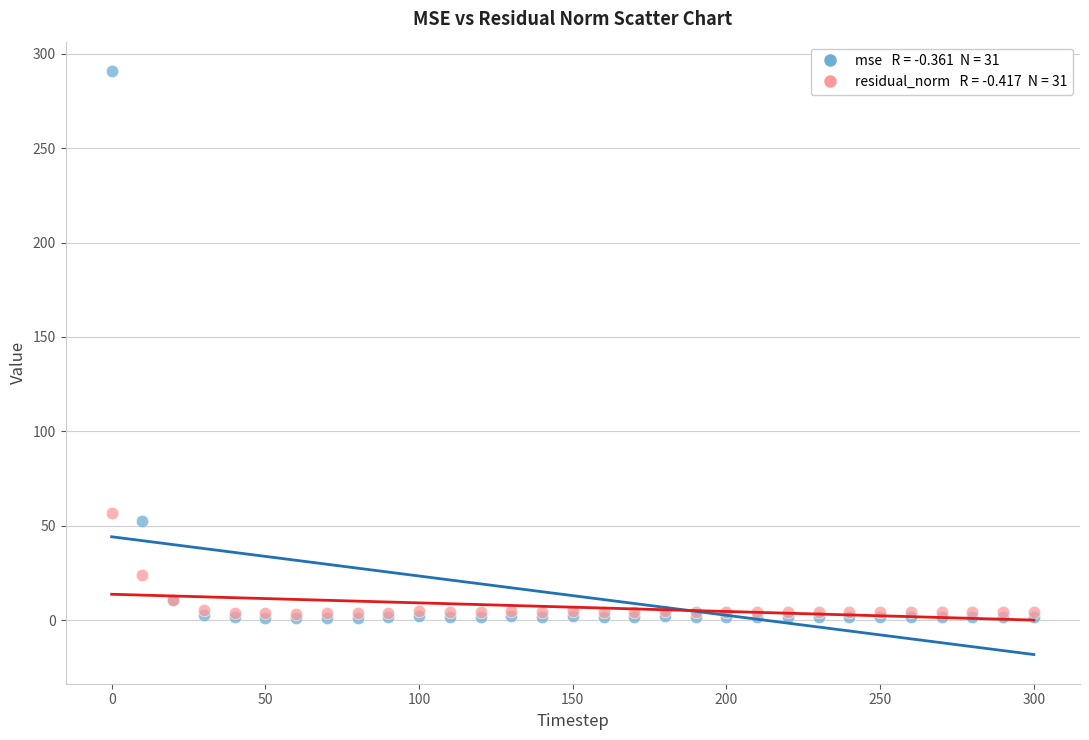

Across all series, what Y value is closest to 145?

56.6